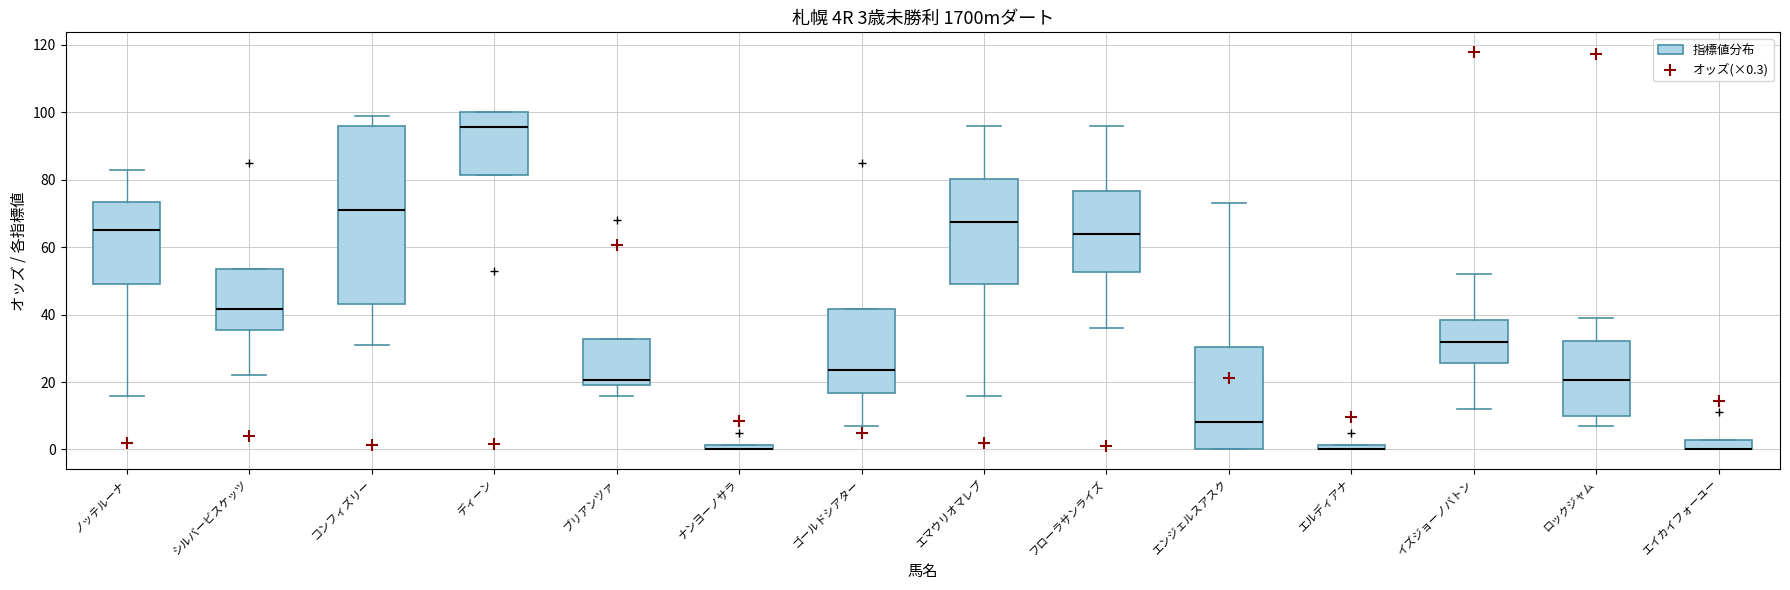

Comparing the boxes themselves (not the whiskers), which one is the tallest?

コンフィズリー